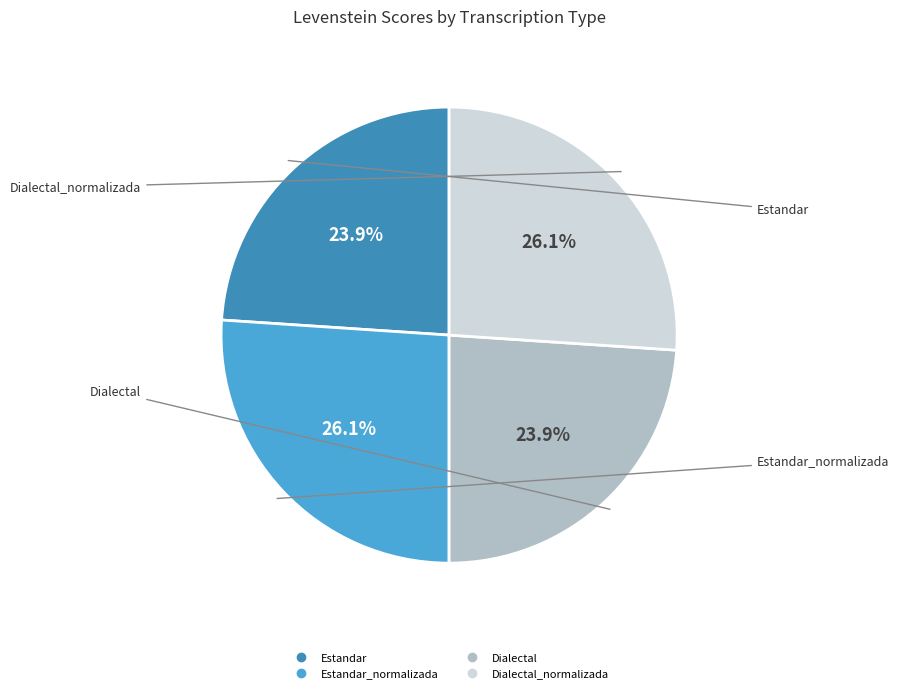

Is there any slice that represents more than half of the pie?

No